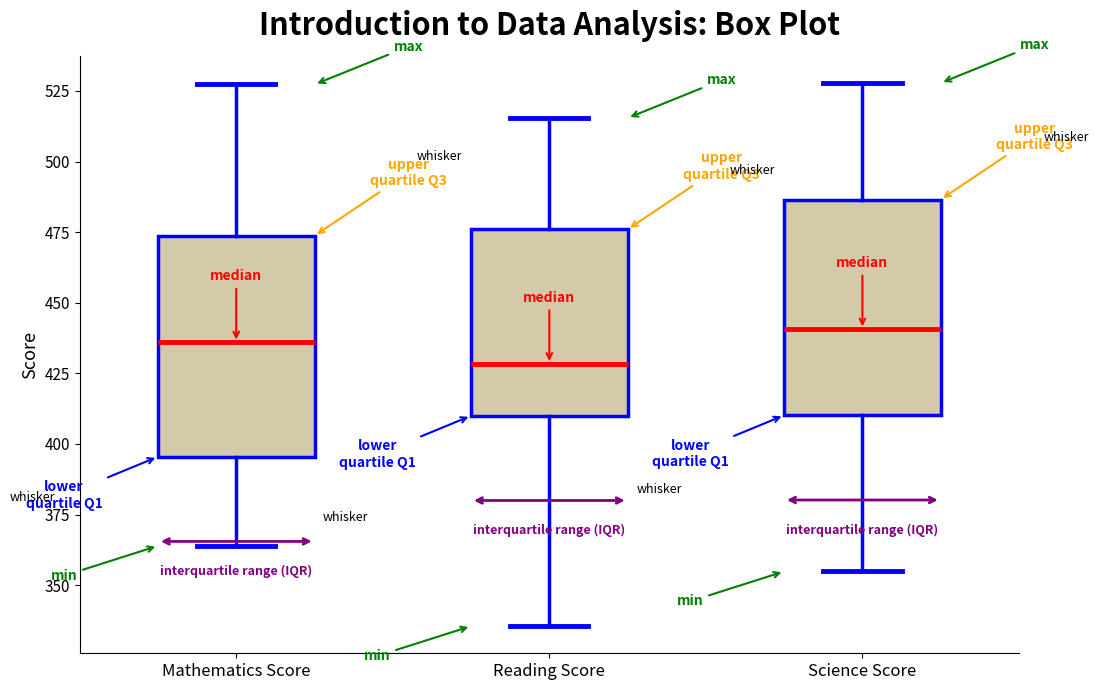

Reading left to right, read every box against the y-axis: the position of its median line, the range the box covers, and the ends of its whiskers. The values are not printed on the chart, so give them approximately, as read against the axis.

Mathematics Score: median 435, box 395 to 475, whiskers 365 to 525
Reading Score: median 430, box 410 to 475, whiskers 335 to 515
Science Score: median 440, box 410 to 485, whiskers 355 to 530